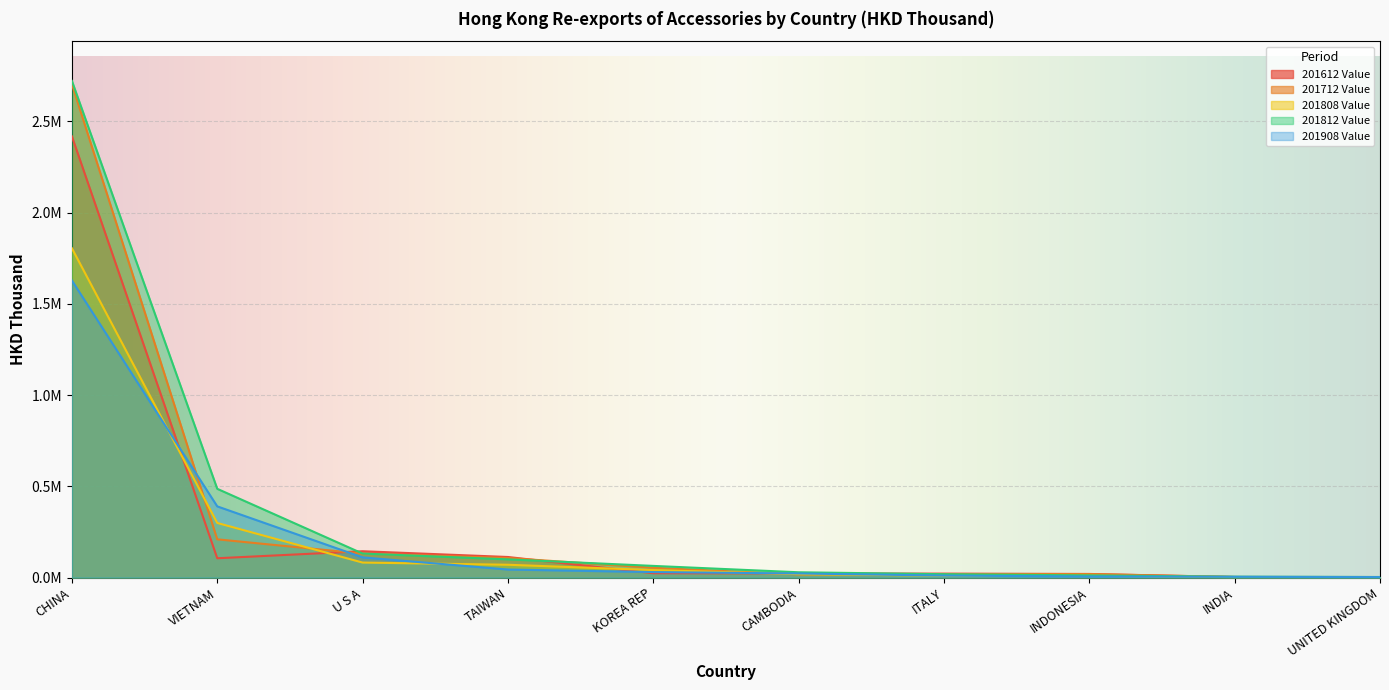

At how many categories does at least one series exceed 2318200?

1